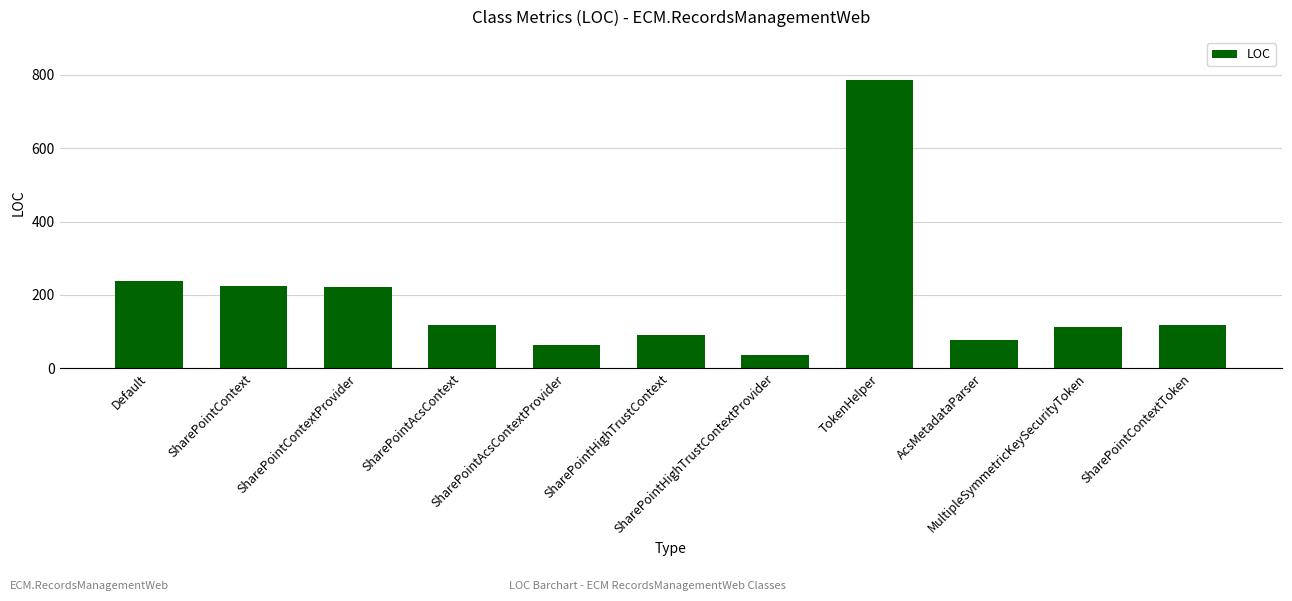

What is the ratio of the value at SharePointContextProvider to the value at SharePointContext?

1.0